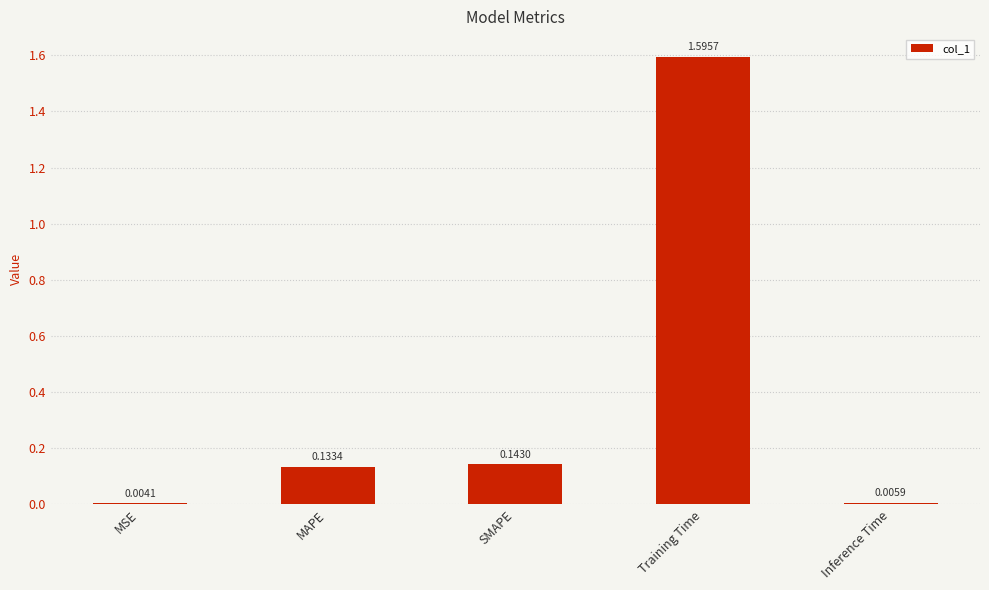

At which category does the chart reach its peak across all series?

Training Time